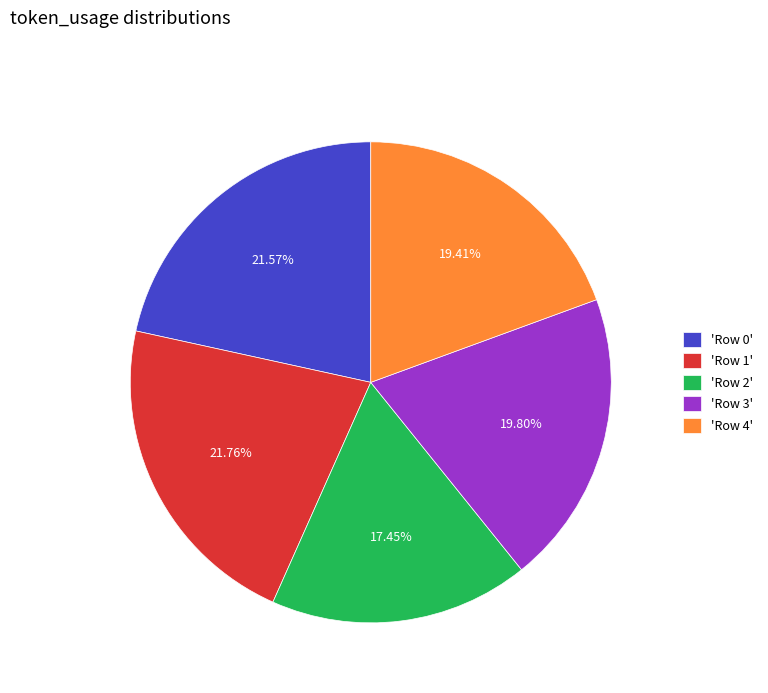

Does 'Row 3' represent more than half of the total?

No